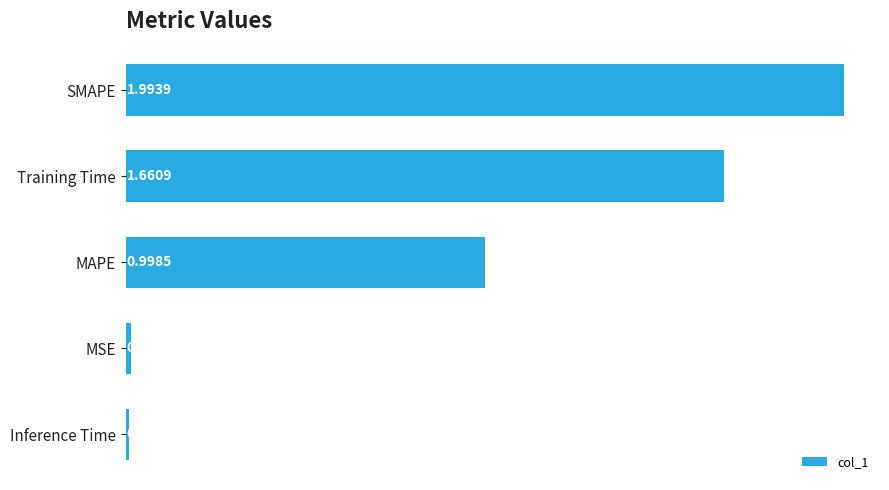

Rank the categories by value from highest to lowest.

SMAPE, Training Time, MAPE, MSE, Inference Time